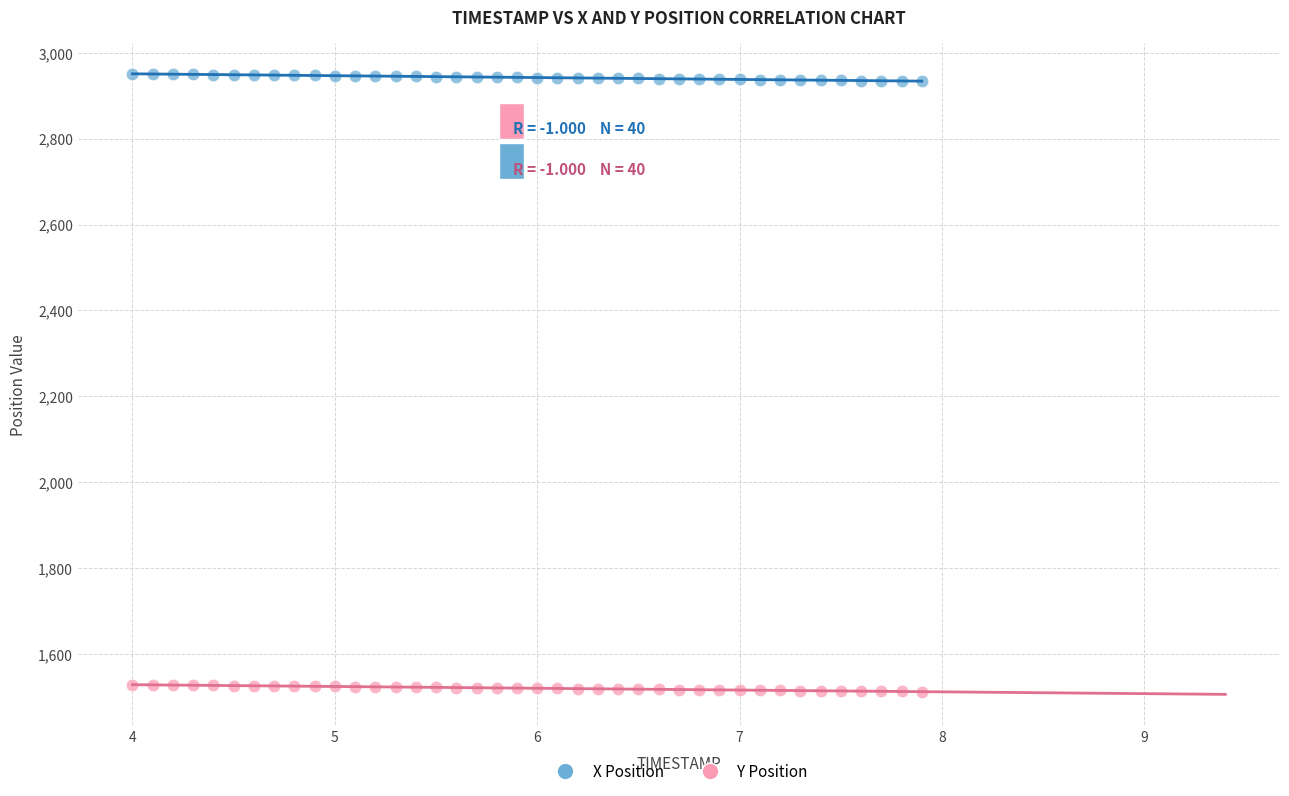

Which series has the widest spread of Y values?

X Position